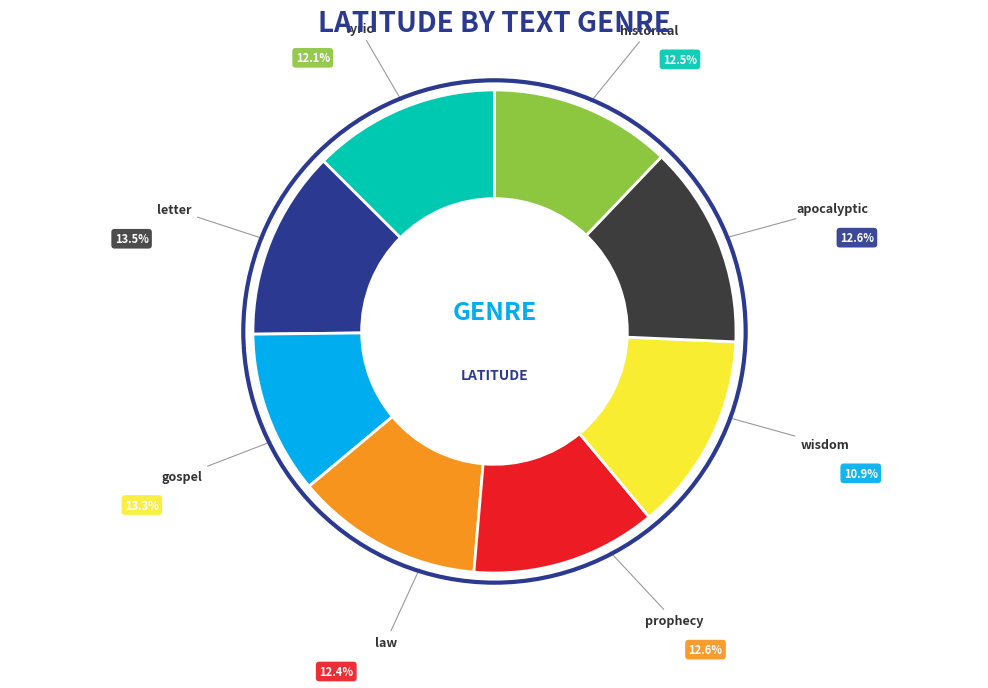

Is the sum of letter and wisdom greater than half?

No